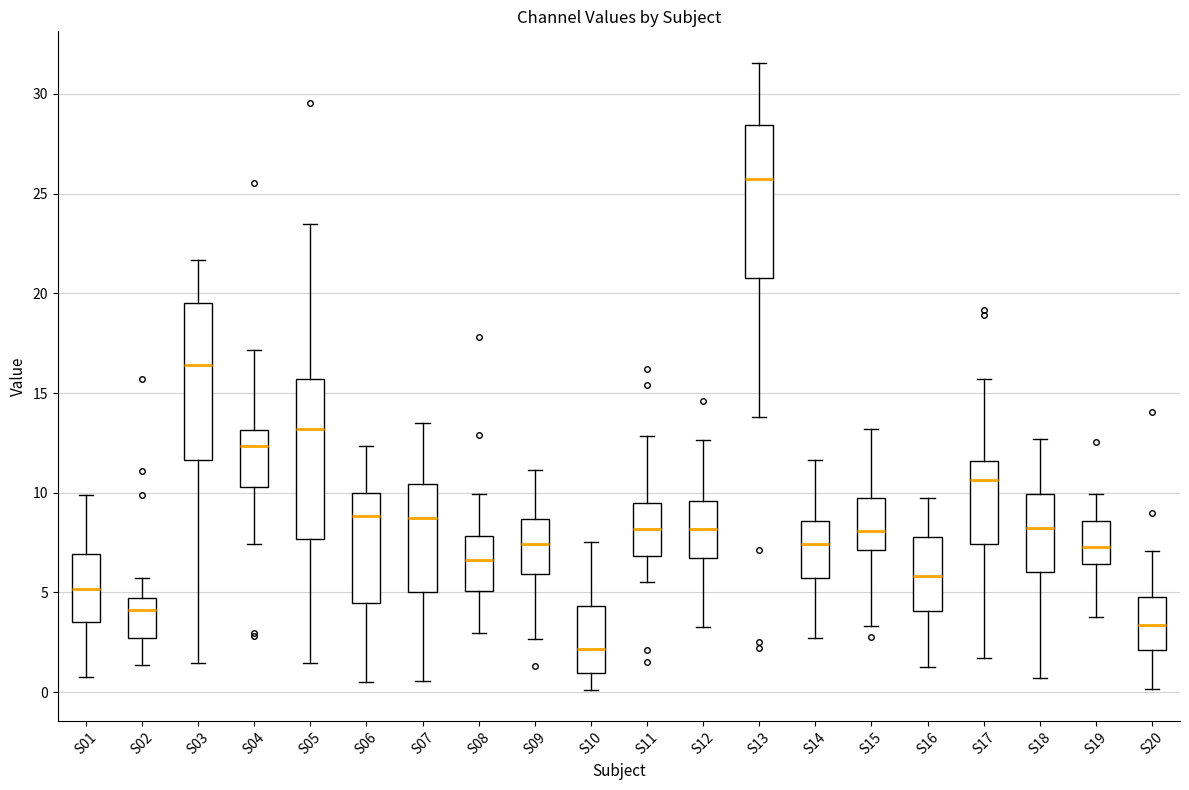

Which box's median line is the highest?

S13